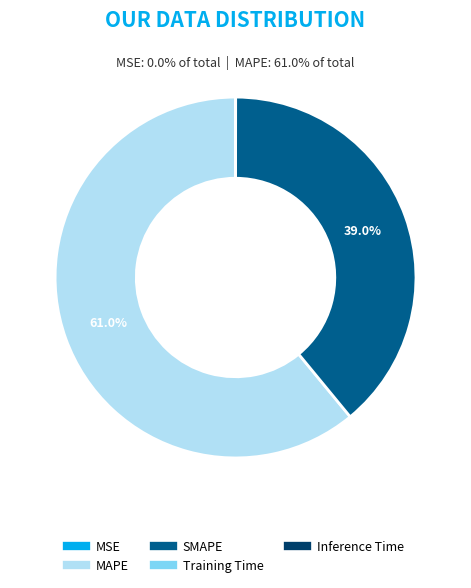

Which slice is the largest?

MAPE